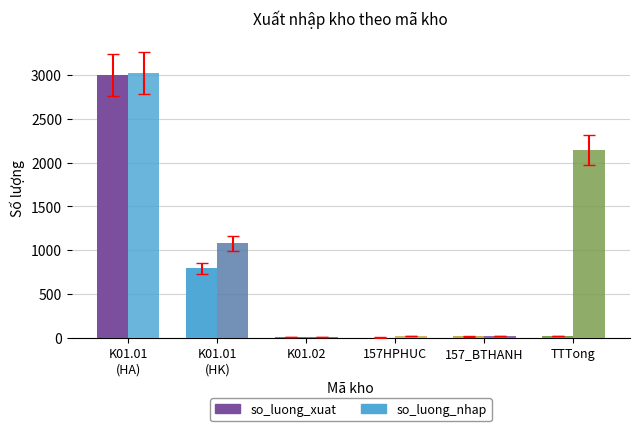

Reading right to left, transcribe all the data shown in this chart.

so_luong_xuat: 21	15	3	11	792	3000
so_luong_nhap: 2140	20	20	11	1079	3020